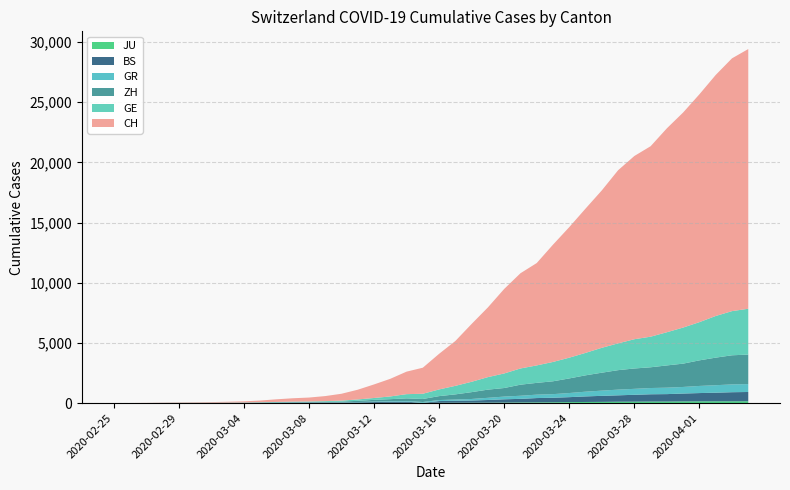

Reading right to left, transcribe all the data shown in this chart.

CH: 2020-04-04=21574	2020-04-03=20998	2020-04-02=20022	2020-04-01=18930	2020-03-31=17867	2020-03-30=16942	2020-03-29=15822	2020-03-28=15220	2020-03-27=14379	2020-03-26=13076	2020-03-25=11985	2020-03-24=10845	2020-03-23=9742	2020-03-22=8503	2020-03-21=7909	2020-03-20=7019	2020-03-19=5792	2020-03-18=4805	2020-03-17=3726	2020-03-16=2958	2020-03-15=2164	2020-03-14=1869	2020-03-13=1463	2020-03-12=1125	2020-03-11=807	2020-03-10=570	2020-03-09=419	2020-03-08=327	2020-03-07=280	2020-03-06=219	2020-03-05=142	2020-03-04=97	2020-03-03=69	2020-03-02=50	2020-03-01=36	2020-02-29=30	2020-02-28=20	2020-02-27=8	2020-02-26=4	2020-02-25=0
ZH: 2020-04-04=2451	2020-04-03=2418	2020-04-02=2290	2020-04-01=2126	2020-03-31=1937	2020-03-30=1849	2020-03-29=1723	2020-03-28=1691	2020-03-27=1617	2020-03-26=1490	2020-03-25=1358	2020-03-24=1213	2020-03-23=1067	2020-03-22=978	2020-03-21=919	2020-03-20=711	2020-03-19=679	2020-03-18=568	2020-03-17=429	2020-03-16=326	2020-03-15=250	2020-03-14=218	2020-03-13=163	2020-03-12=140	2020-03-11=101	2020-03-10=62	2020-03-09=49	2020-03-08=40	2020-03-07=34	2020-03-06=29	2020-03-05=23	2020-03-04=15	2020-03-03=13	2020-03-02=10	2020-03-01=7	2020-02-29=6	2020-02-28=2	2020-02-27=2	2020-02-26=0	2020-02-25=0
GR: 2020-04-04=657	2020-04-03=649	2020-04-02=622	2020-04-01=592	2020-03-31=547	2020-03-30=535	2020-03-29=519	2020-03-28=495	2020-03-27=474	2020-03-26=433	2020-03-25=393	2020-03-24=343	2020-03-23=300	2020-03-22=284	2020-03-21=258	2020-03-20=226	2020-03-19=182	2020-03-18=128	2020-03-17=101	2020-03-16=84	2020-03-15=71	2020-03-14=56	2020-03-13=53	2020-03-12=43	2020-03-11=31	2020-03-10=22	2020-03-09=18	2020-03-08=18	2020-03-07=17	2020-03-06=16	2020-03-05=14	2020-03-04=12	2020-03-03=9	2020-03-02=9	2020-03-01=6	2020-02-29=6	2020-02-28=6	2020-02-27=2	2020-02-26=2	2020-02-25=0
GE: 2020-04-04=3807	2020-04-03=3669	2020-04-02=3461	2020-04-01=3174	2020-03-31=2998	2020-03-30=2756	2020-03-29=2542	2020-03-28=2431	2020-03-27=2226	2020-03-26=2068	2020-03-25=1865	2020-03-24=1724	2020-03-23=1607	2020-03-22=1450	2020-03-21=1347	2020-03-20=1209	2020-03-19=1039	2020-03-18=861	2020-03-17=709	2020-03-16=555	2020-03-15=434	2020-03-14=350	2020-03-13=227	2020-03-12=155	2020-03-11=114	2020-03-10=80	2020-03-09=60	2020-03-08=45	2020-03-07=43	2020-03-06=30	2020-03-05=20	2020-03-04=16	2020-03-03=14	2020-03-02=11	2020-03-01=10	2020-02-29=9	2020-02-28=5	2020-02-27=1	2020-02-26=1	2020-02-25=0
BS: 2020-04-04=767	2020-04-03=754	2020-04-02=714	2020-04-01=687	2020-03-31=653	2020-03-30=617	2020-03-29=605	2020-03-28=569	2020-03-27=530	2020-03-26=501	2020-03-25=462	2020-03-24=410	2020-03-23=374	2020-03-22=356	2020-03-21=297	2020-03-20=270	2020-03-19=220	2020-03-18=181	2020-03-17=164	2020-03-16=143	2020-03-15=0	2020-03-14=100	2020-03-13=92	2020-03-12=73	2020-03-11=49	2020-03-10=33	2020-03-09=28	2020-03-08=24	2020-03-07=21	2020-03-06=15	2020-03-05=8	2020-03-04=3	2020-03-03=3	2020-03-02=1	2020-03-01=1	2020-02-29=1	2020-02-28=1	2020-02-27=1	2020-02-26=0	2020-02-25=0
JU: 2020-04-04=154	2020-04-03=149	2020-04-02=149	2020-04-01=145	2020-03-31=140	2020-03-30=128	2020-03-29=127	2020-03-28=119	2020-03-27=114	2020-03-26=100	2020-03-25=92	2020-03-24=82	2020-03-23=69	2020-03-22=61	2020-03-21=54	2020-03-20=44	2020-03-19=36	2020-03-18=32	2020-03-17=29	2020-03-16=25	2020-03-15=19	2020-03-14=18	2020-03-13=17	2020-03-12=12	2020-03-11=7	2020-03-10=7	2020-03-09=7	2020-03-08=5	2020-03-07=5	2020-03-06=4	2020-03-05=4	2020-03-04=2	2020-03-03=2	2020-03-02=1	2020-03-01=1	2020-02-29=1	2020-02-28=1	2020-02-27=1	2020-02-26=0	2020-02-25=0